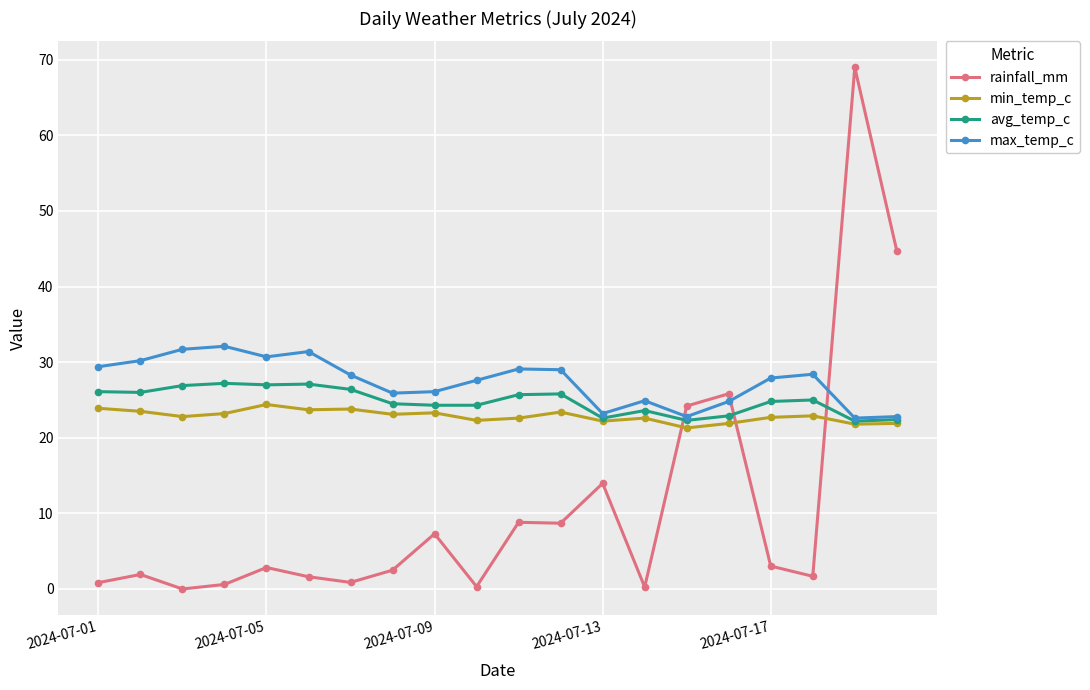

Which series has the largest range (max minus min)?

rainfall_mm